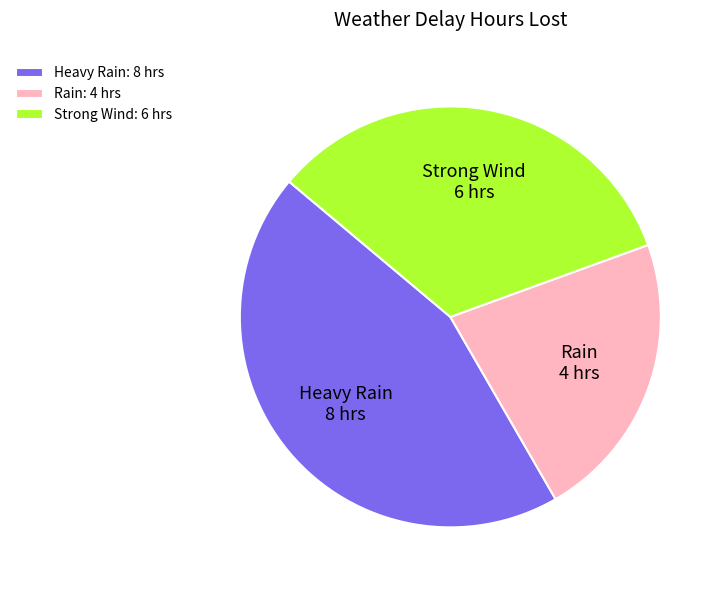

Is the sum of Heavy Rain and Rain greater than half?

Yes